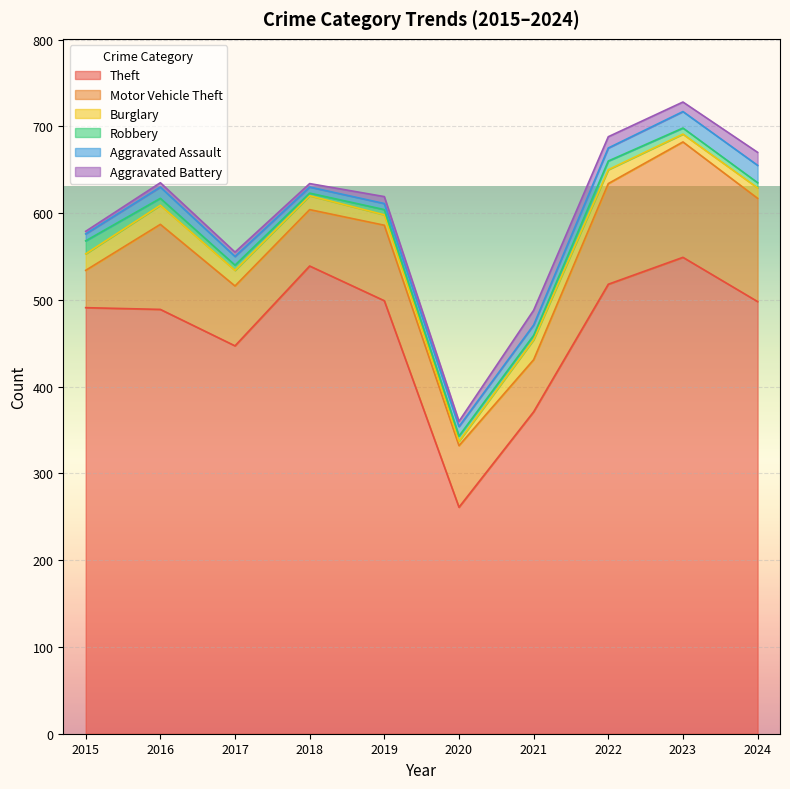

What is the total value across all series at 2023?

728